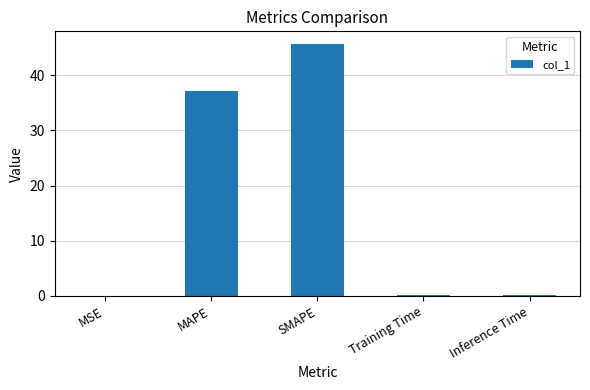

Are the bars grouped side by side (vs. stacked)?

No